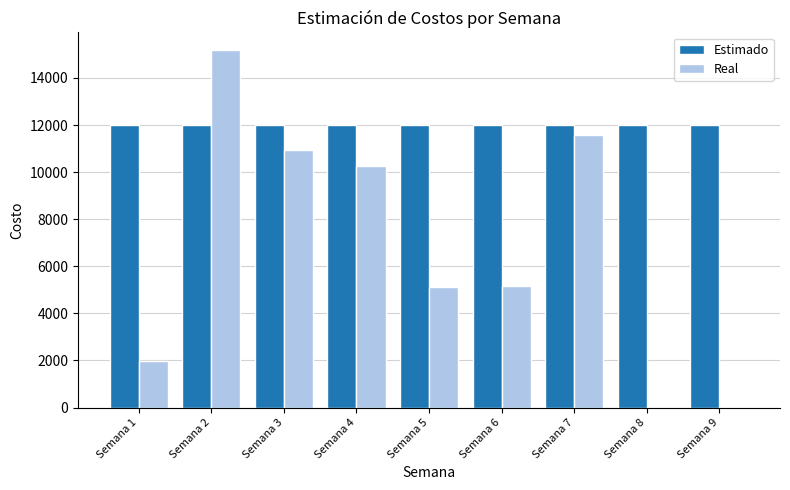

What is the maximum value shown in the chart?

15177